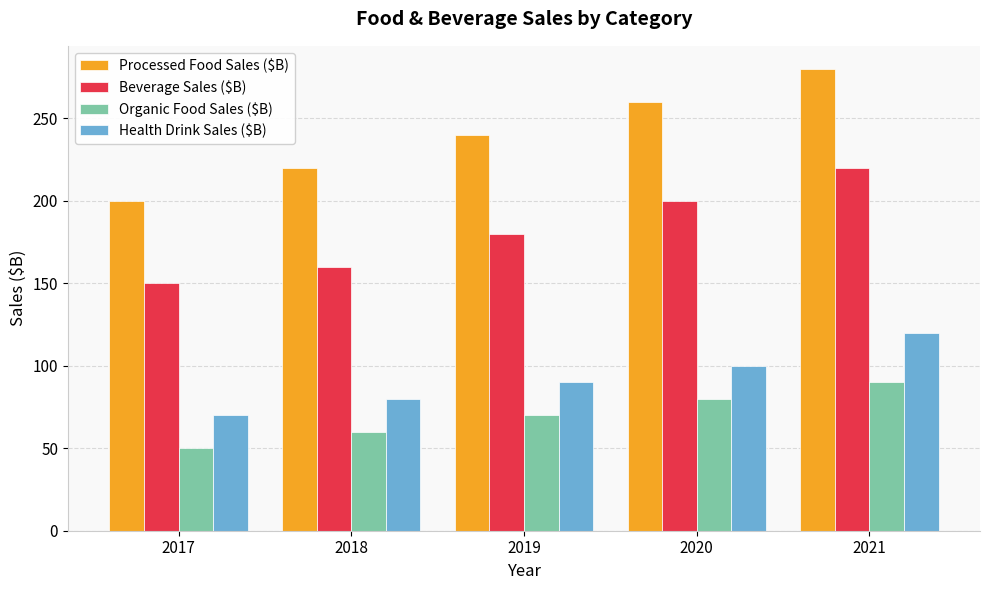

Reading left to right, what are all the values shown in this chart?

Processed Food Sales ($B): 200	220	240	260	280
Beverage Sales ($B): 150	160	180	200	220
Organic Food Sales ($B): 50	60	70	80	90
Health Drink Sales ($B): 70	80	90	100	120